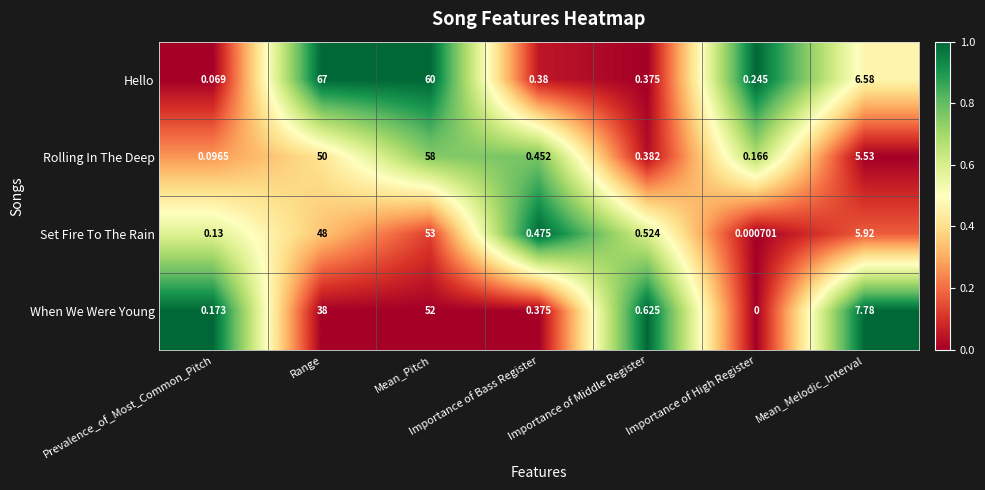

Which series has the largest total across all categories?

Hello